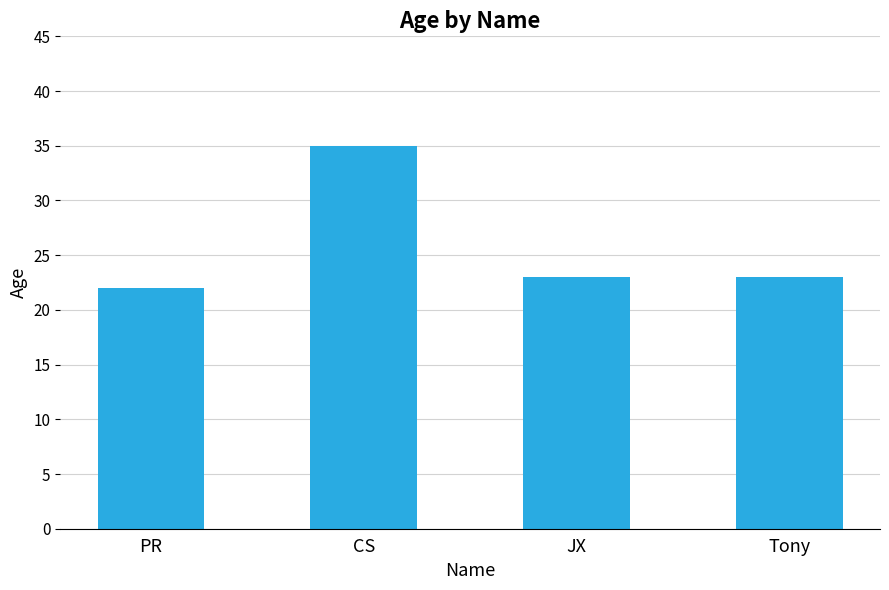

Where does the data first go above 23?

CS